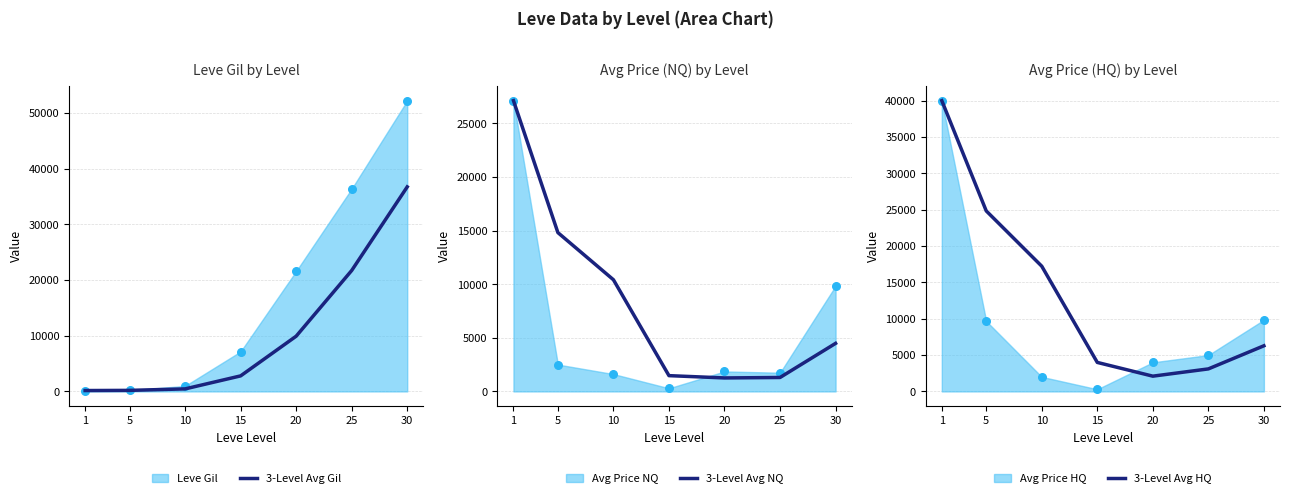

At which category is the sum across all series the highest?

1